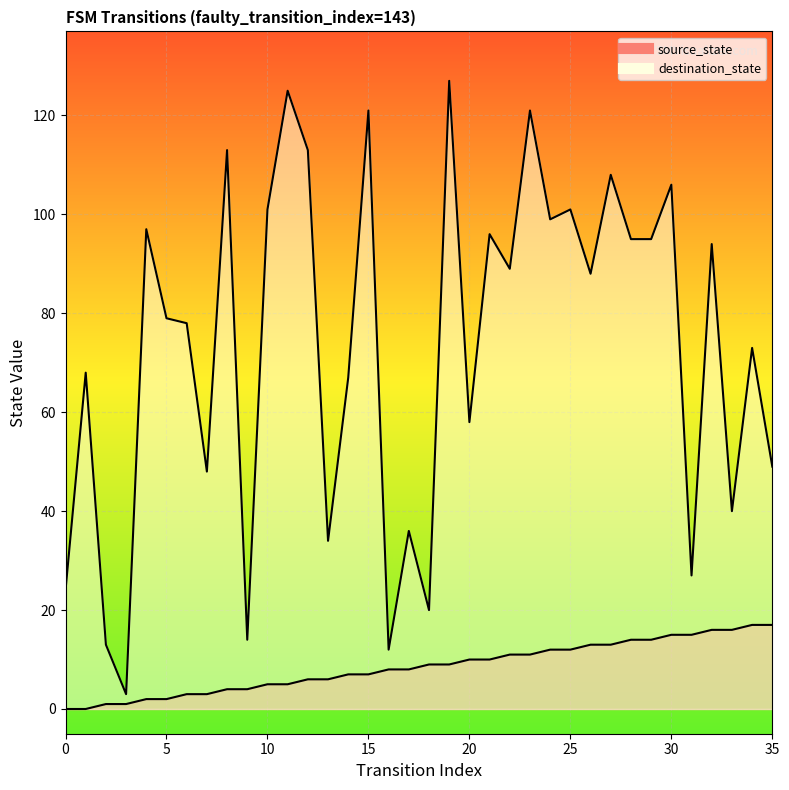

How many lines are shown in the chart?

2